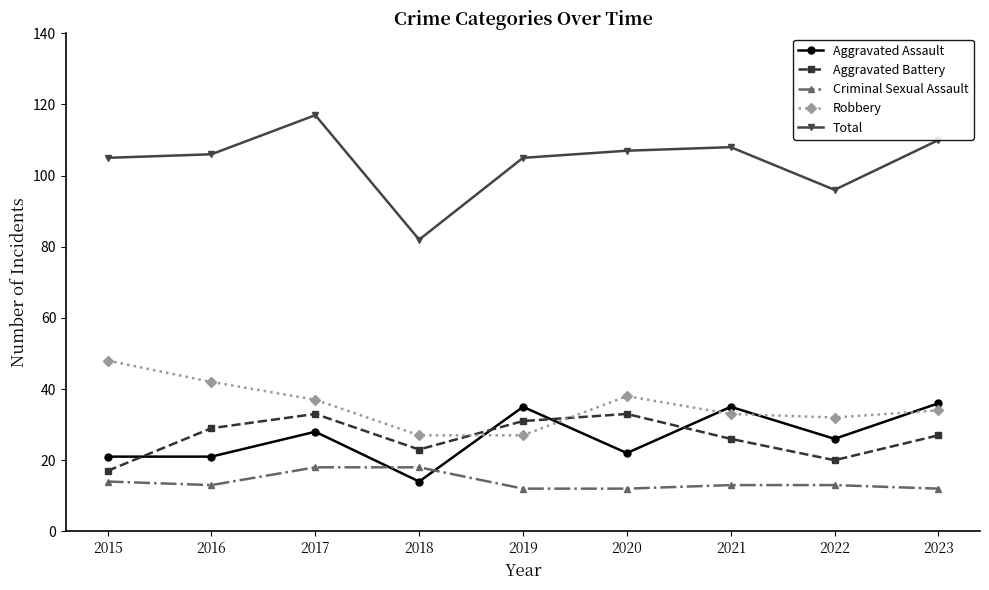

How many values in the Total series are below 106?

4